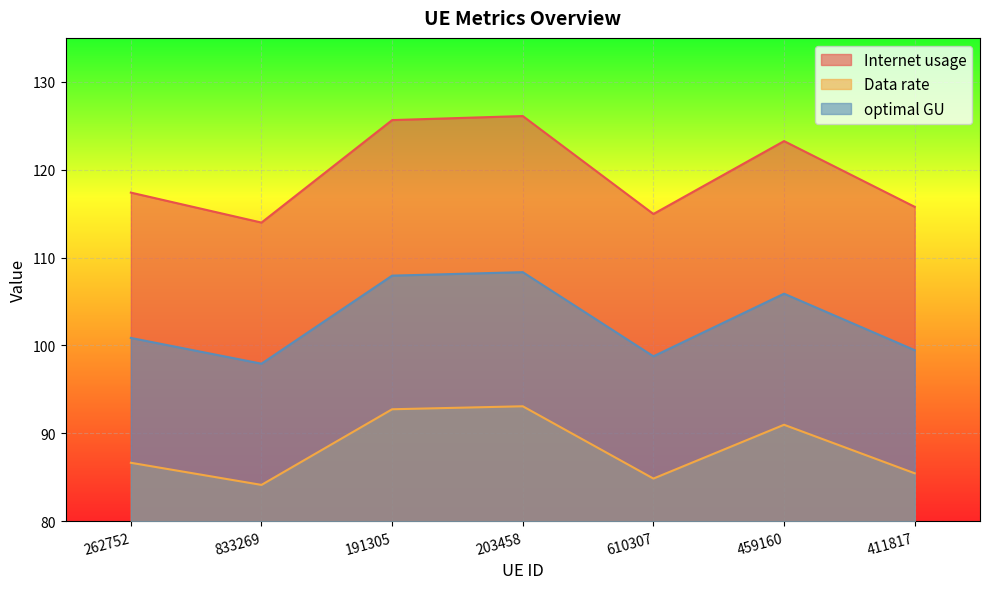

What is the difference between the maximum and minimum values in the Data rate series?

8.9